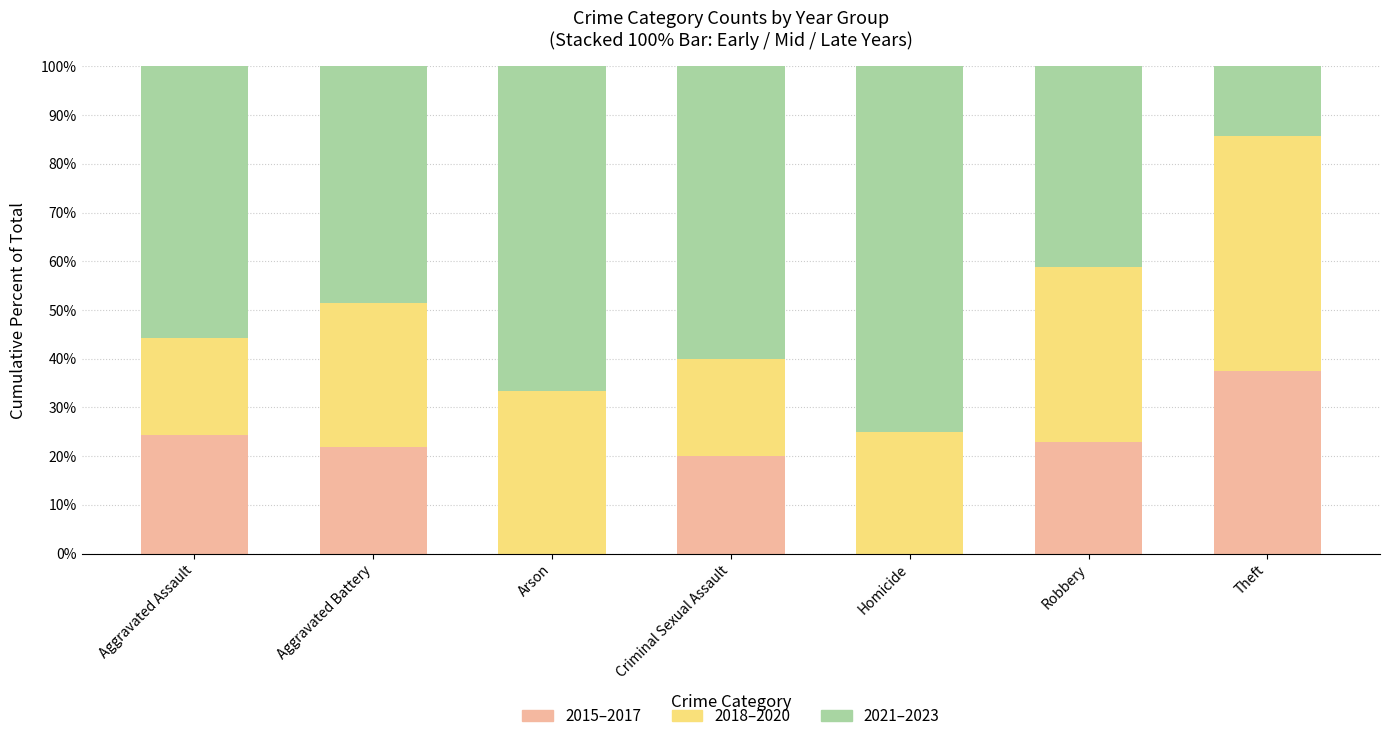

Reading right to left, what are the values for 2015–2017?

Theft=37.5	Robbery=22.9	Homicide=0.0	Criminal Sexual Assault=20.0	Arson=0.0	Aggravated Battery=21.9	Aggravated Assault=24.4